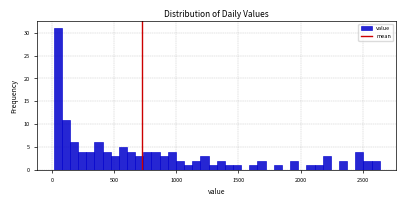

Around what value on the x-axis is the tallest bar? Give the approximate position of its centre, as read against the axis.

50